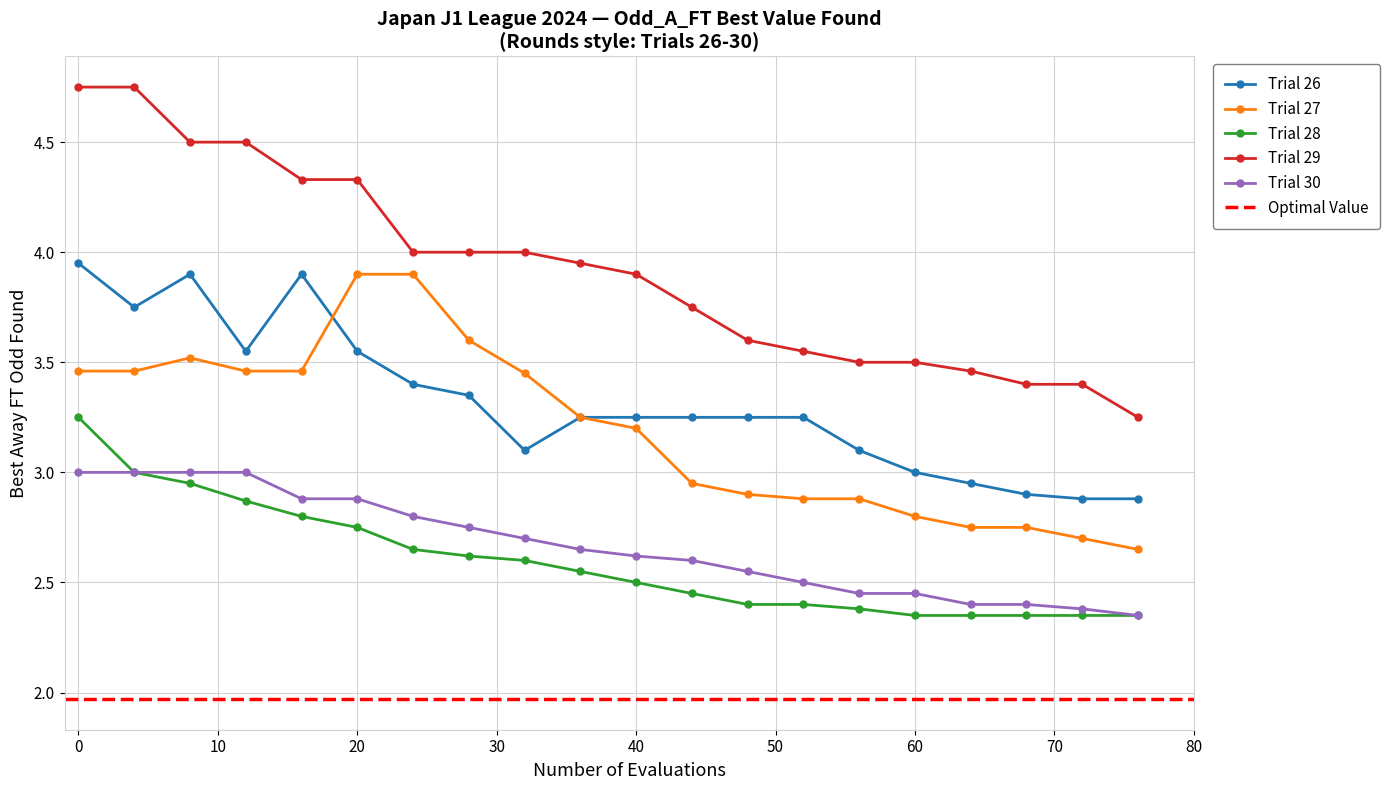

True or false: Trial 29 has more than 0 interior local peaks.

False